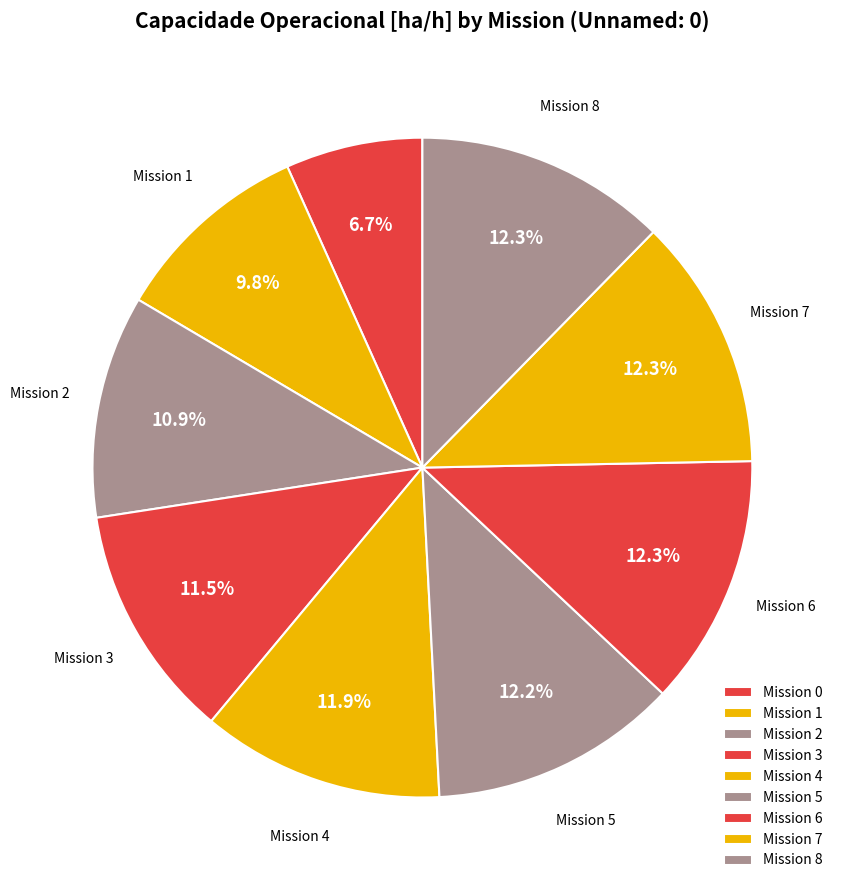

To the nearest percent, what is the difference between the largest and smallest slice percentages?

6%